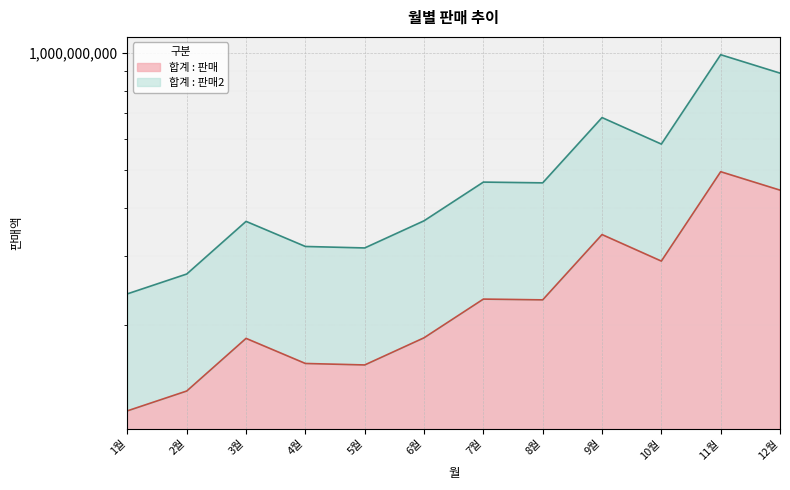

True or false: 합계 : 판매 has a value of 291465170 at 10월.

True